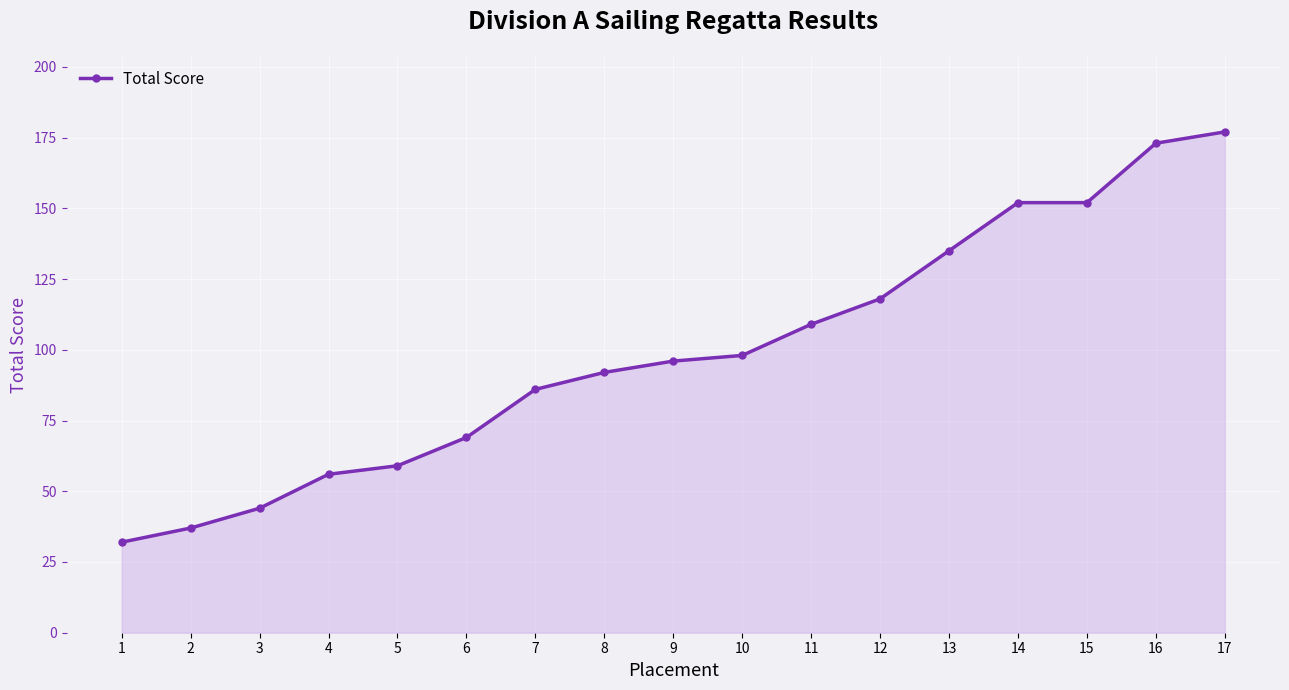

What is the minimum value shown in the chart?

32